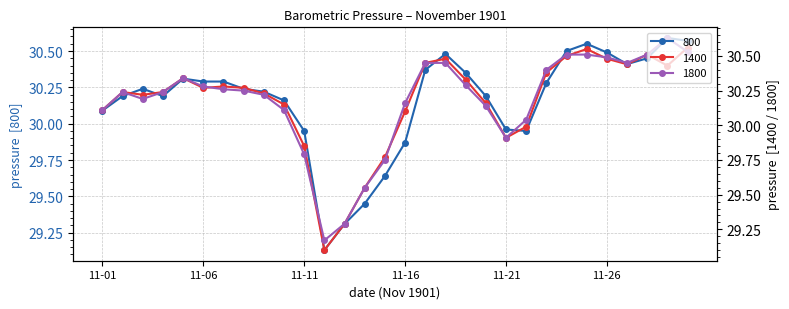

Reading left to right, extract all data points from this chart.

800: 11-01=30.1	11-02=30.2	11-03=30.2	11-04=30.2	11-05=30.3	11-06=30.3	11-07=30.3	11-08=30.2	11-09=30.2	11-10=30.2	11-11=29.9	11-12=29.1	11-13=29.3	11-14=29.4	11-15=29.6	11-16=29.9	11-17=30.4	11-18=30.5	11-19=30.4	11-20=30.2	11-21=30.0	11-22=29.9	11-23=30.3	11-24=30.5	11-25=30.6	11-26=30.5	11-27=30.4	11-28=30.4	11-29=30.6	11-30=30.6
1400: 11-01=30.1	11-02=30.2	11-03=30.2	11-04=30.2	11-05=30.3	11-06=30.3	11-07=30.3	11-08=30.3	11-09=30.2	11-10=30.1	11-11=29.9	11-12=29.1	11-13=29.3	11-14=29.6	11-15=29.8	11-16=30.1	11-17=30.4	11-18=30.5	11-19=30.3	11-20=30.2	11-21=29.9	11-22=30.0	11-23=30.4	11-24=30.5	11-25=30.6	11-26=30.5	11-27=30.4	11-28=30.5	11-29=30.4	11-30=30.6
1800: 11-01=30.1	11-02=30.2	11-03=30.2	11-04=30.2	11-05=30.3	11-06=30.3	11-07=30.3	11-08=30.2	11-09=30.2	11-10=30.1	11-11=29.8	11-12=29.2	11-13=29.3	11-14=29.6	11-15=29.8	11-16=30.2	11-17=30.4	11-18=30.4	11-19=30.3	11-20=30.1	11-21=29.9	11-22=30.0	11-23=30.4	11-24=30.5	11-25=30.5	11-26=30.5	11-27=30.4	11-28=30.5	11-29=30.6	11-30=30.5